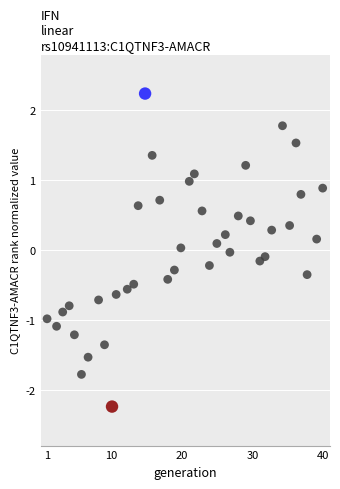

What is the range of Y values (max minus min)?

4.5